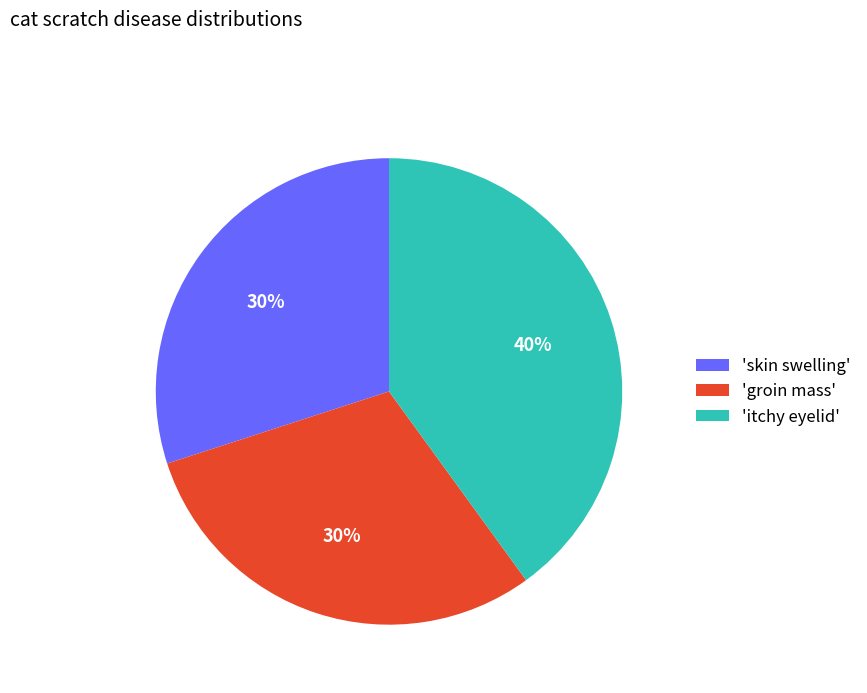

Is the sum of 'skin swelling' and 'groin mass' greater than half?

Yes